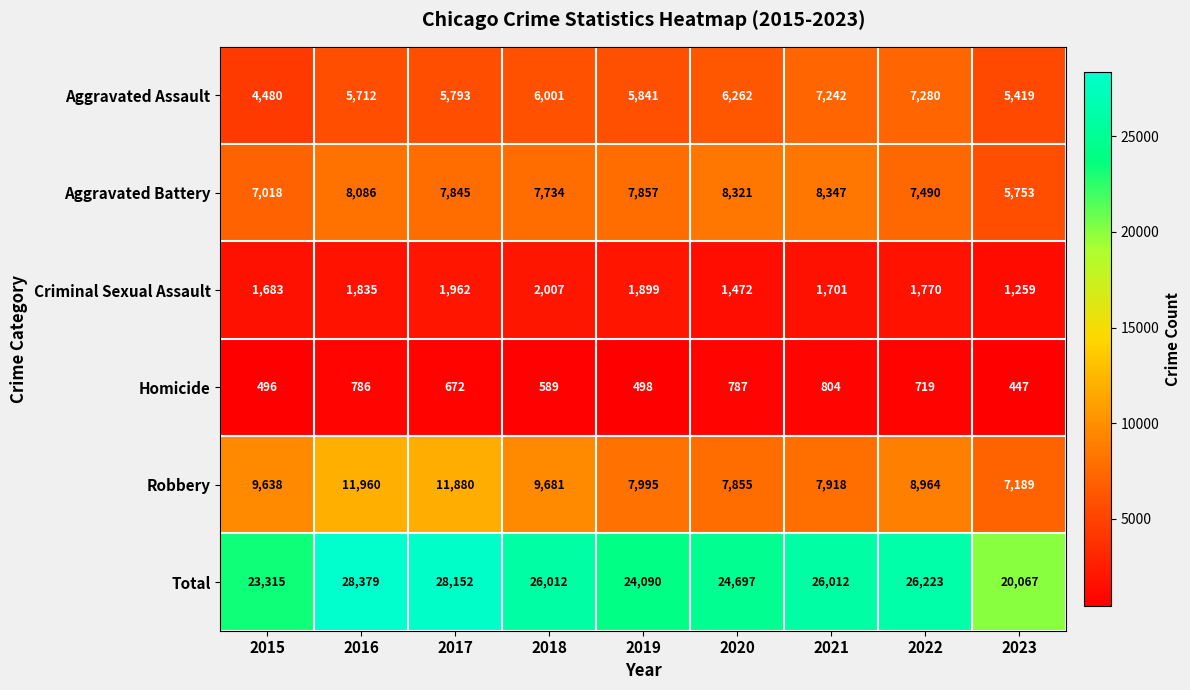

Is the value of Robbery at 2018 greater than the value of Total at 2018?

No